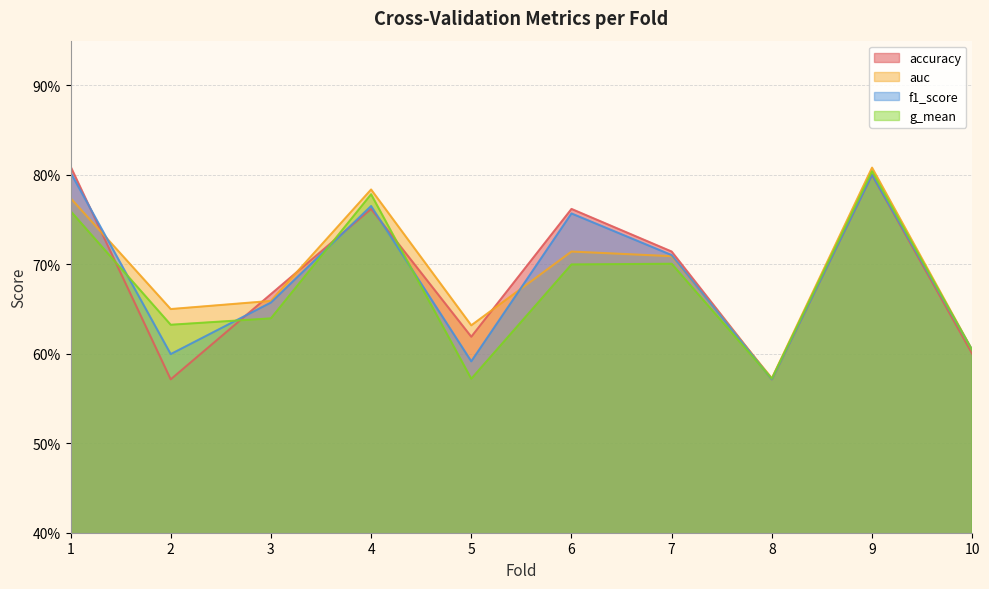

True or false: auc and f1_score cross at least once.

True